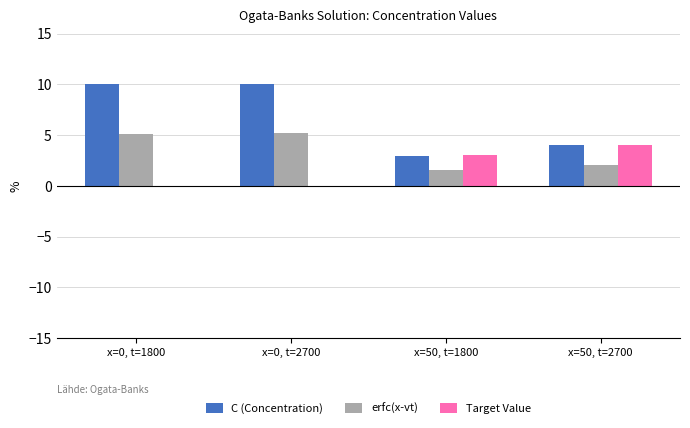

What is the greatest value displayed?

10.0